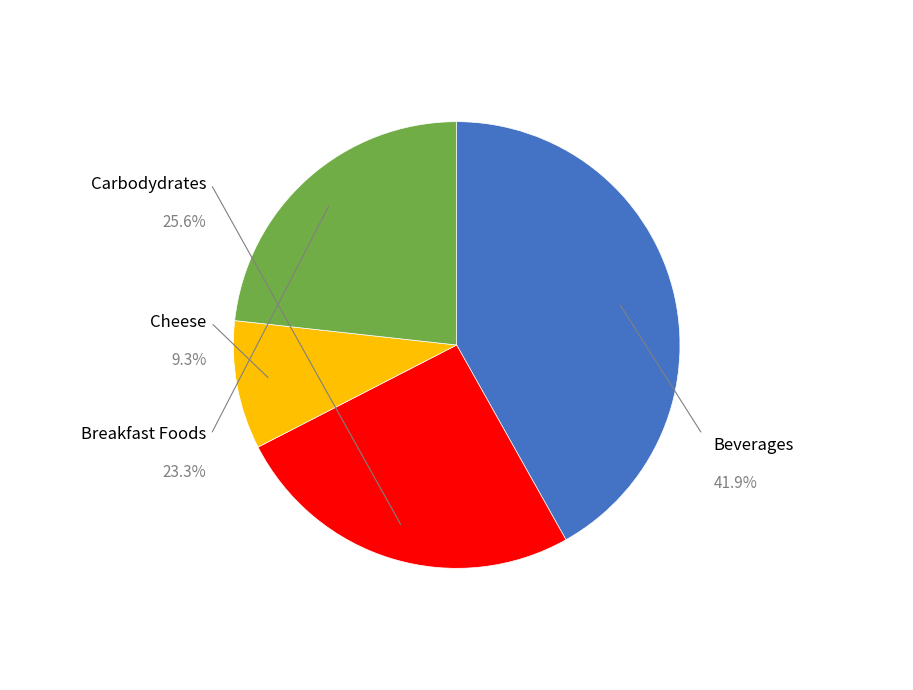

Does any single category account for the majority?

No